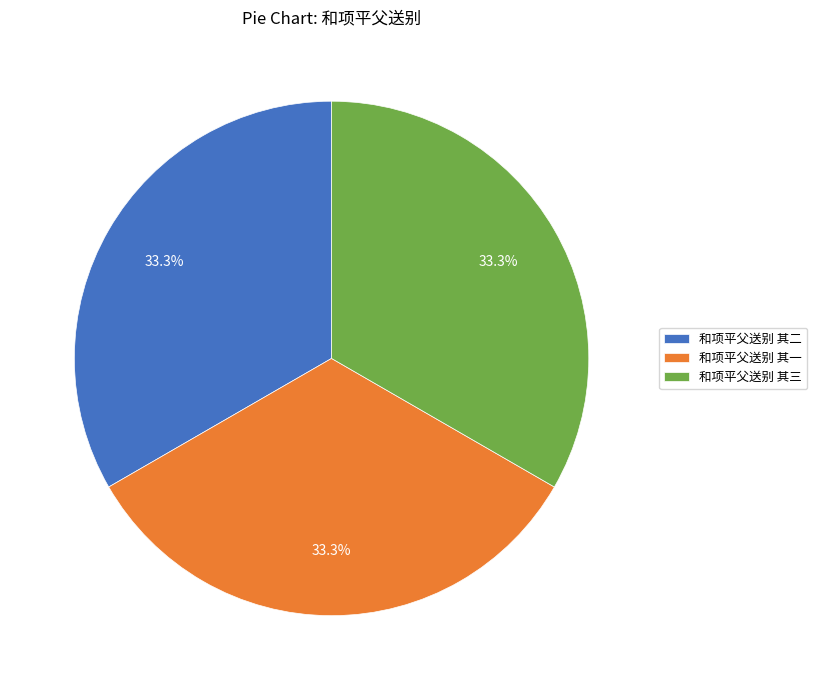

To the nearest percent, what portion does 和项平父送别 其二 represent?

33%